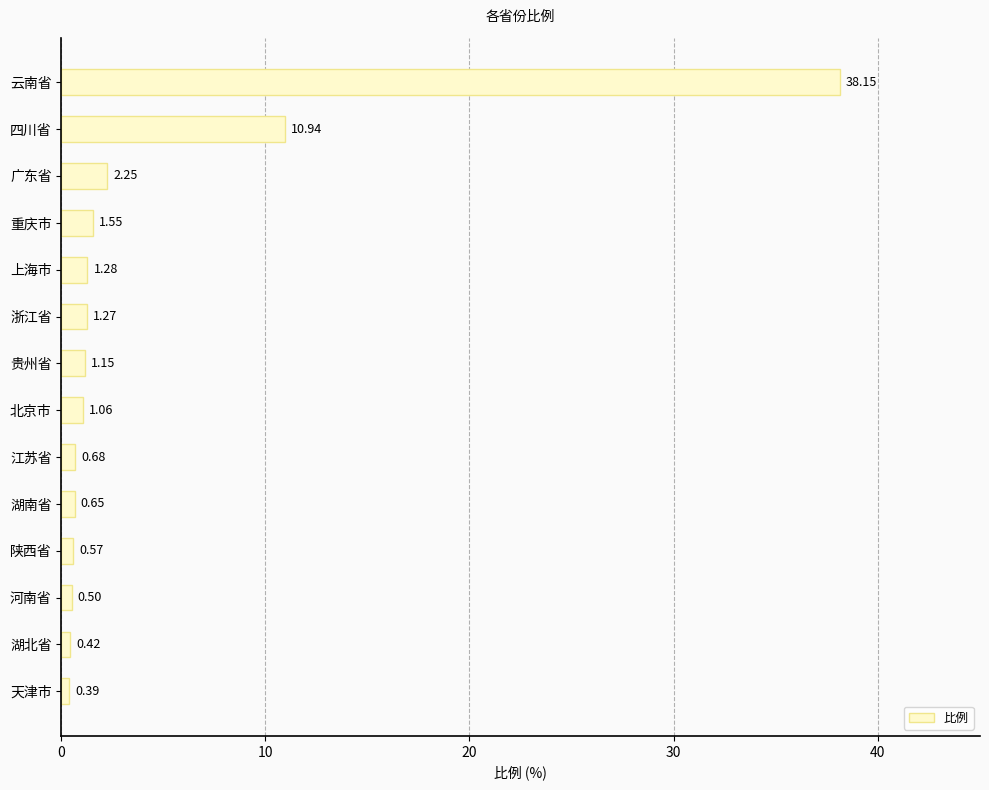

At which label is the value closest to 19?

四川省